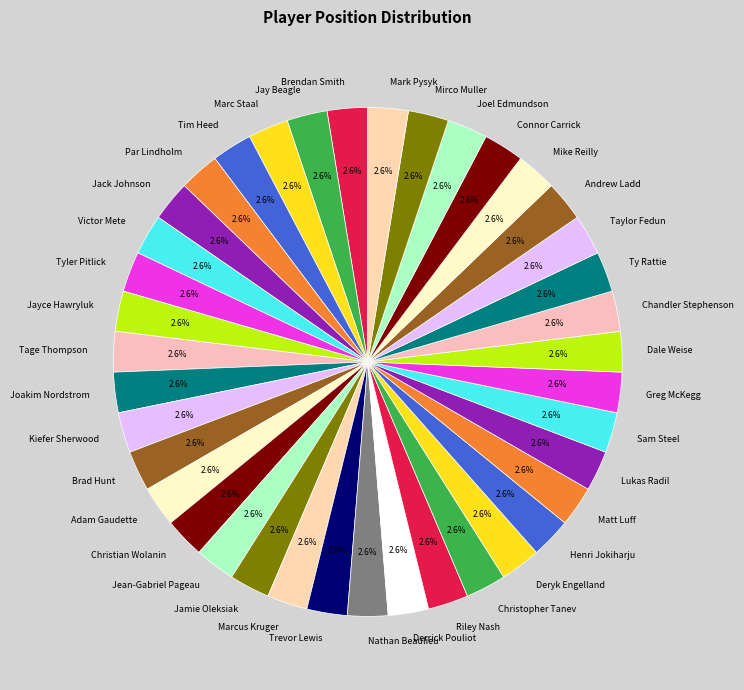

Approximately how many times larger is the value at Mirco Muller compared to Jay Beagle?

1.1